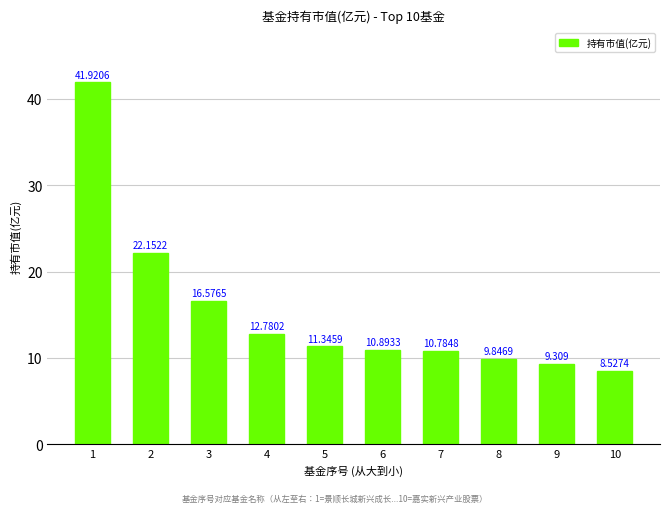

Where is the data nearest to the value 25?

2